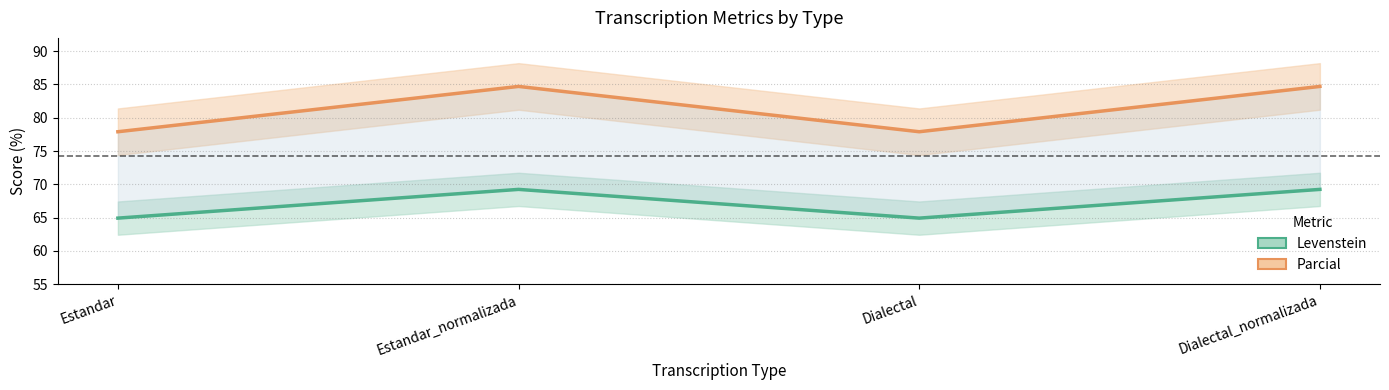

What is the difference between the Parcial values at Estandar_normalizada and Estandar?

6.8